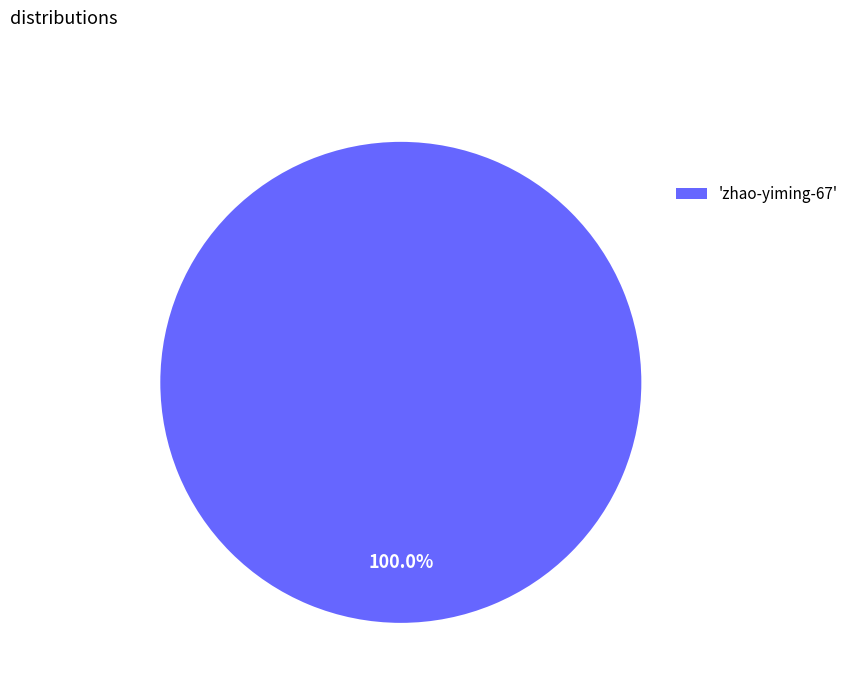

Rank the categories by value from lowest to highest.

'zhao-yiming-67'